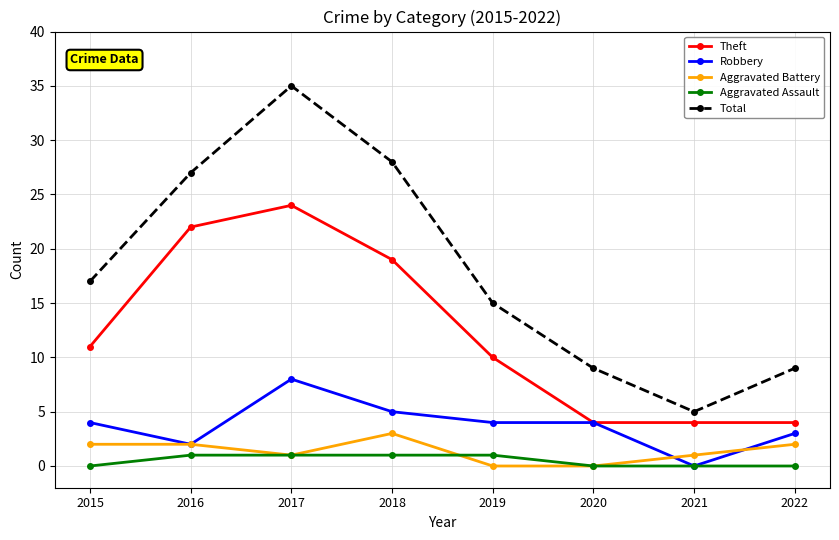

How many categories are shown in the chart?

8